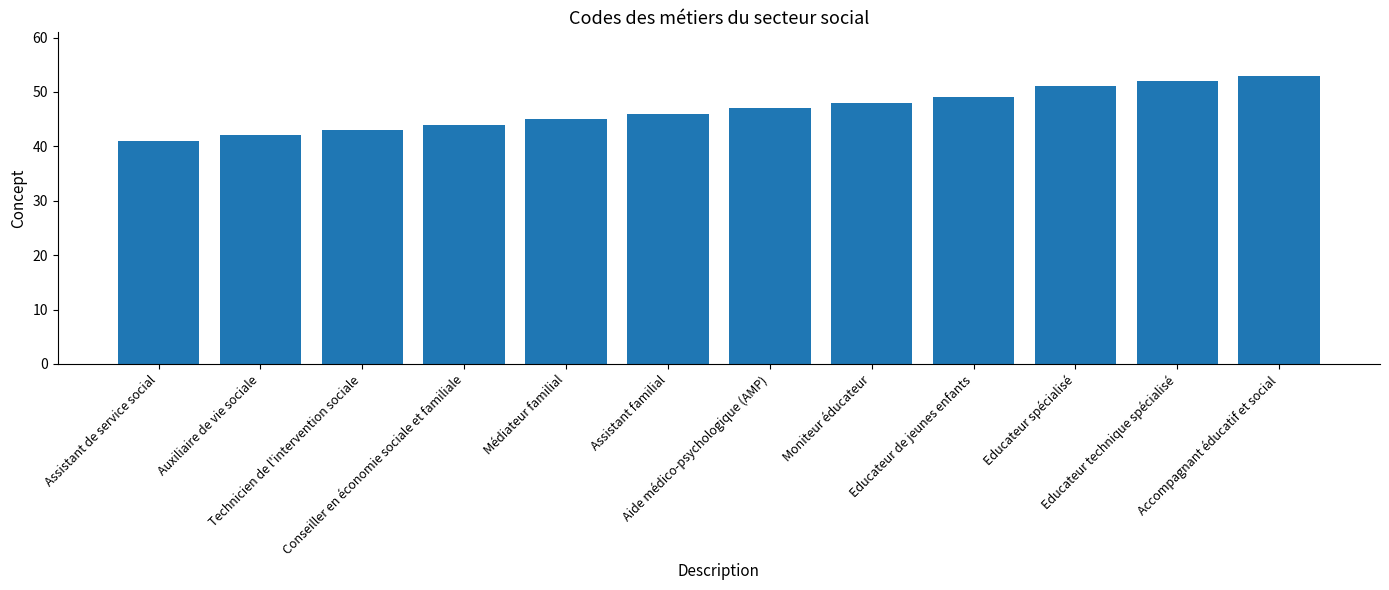

Which has a higher value, Technicien de l'intervention sociale or Educateur spécialisé?

Educateur spécialisé